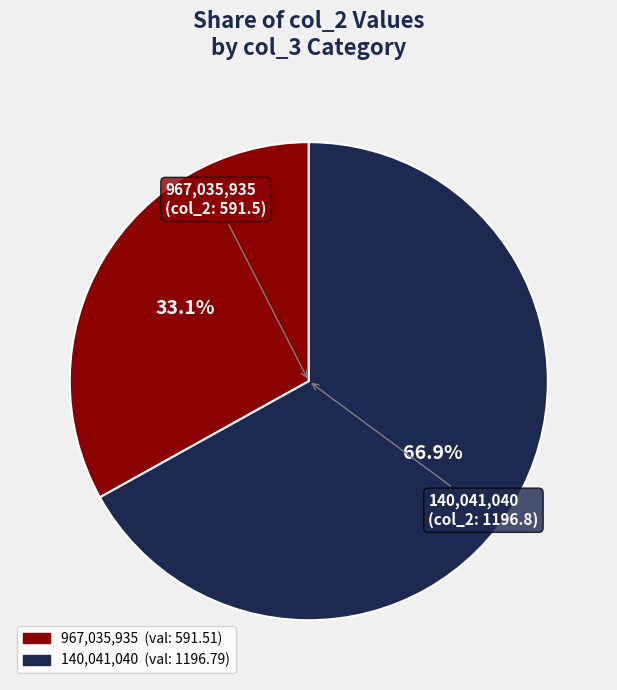

Does any single category account for the majority?

Yes